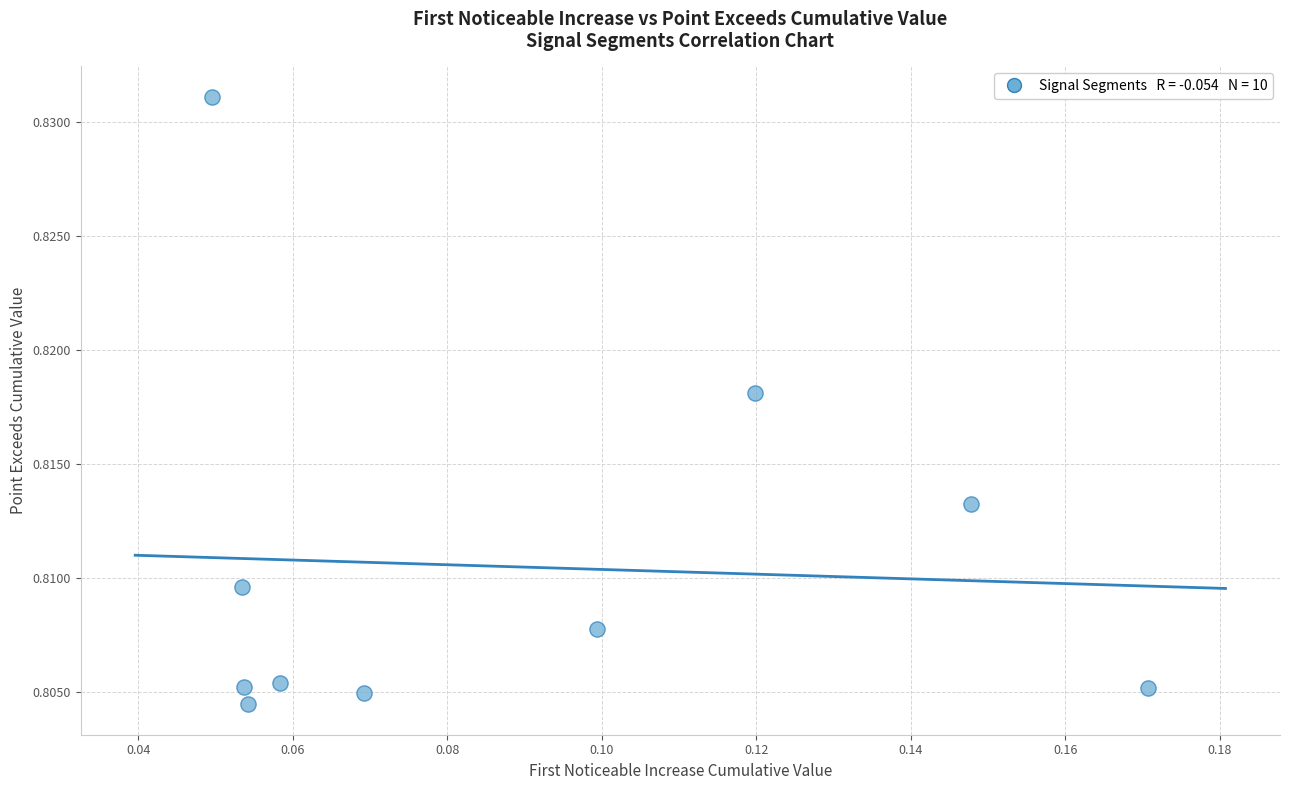

Count the number of points in this scatter plot.

10